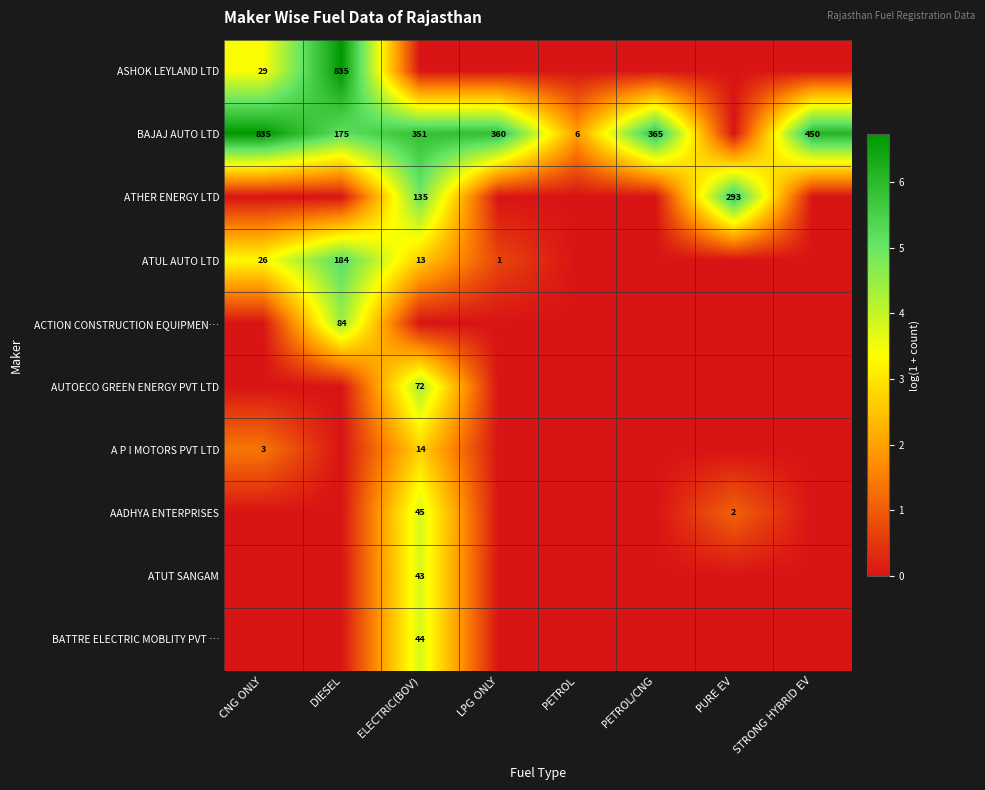

How many categories are shown in the chart?

8